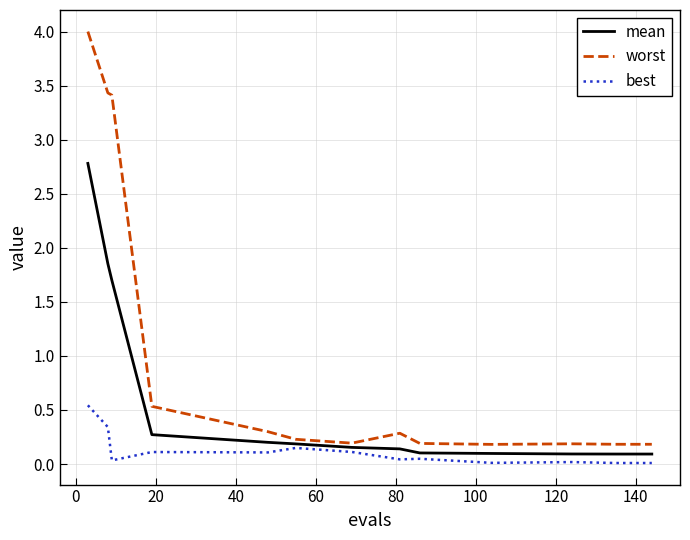

Rank the series by their average value, from highest to lowest.

worst, mean, best